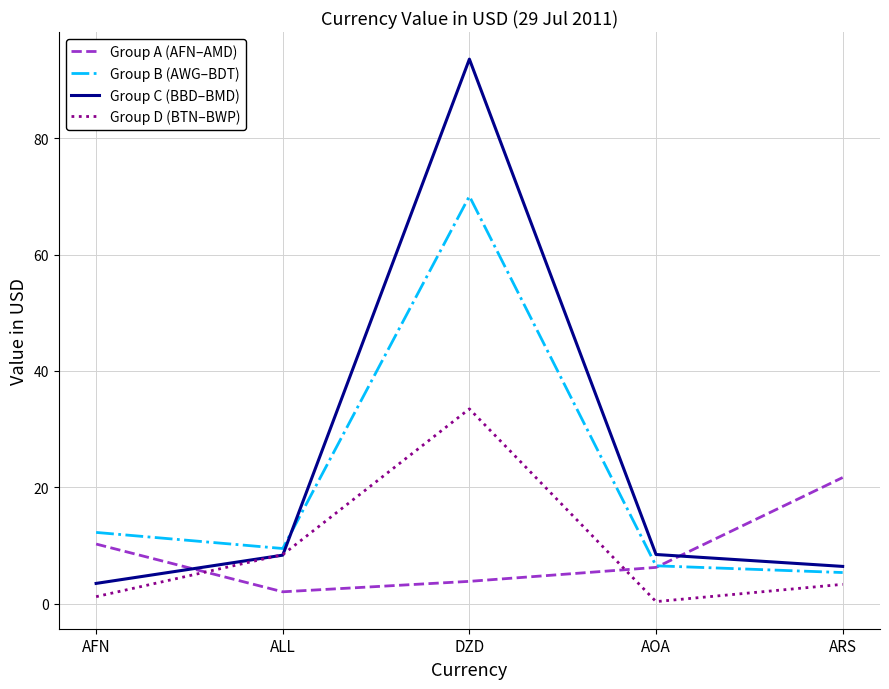

How many times do Group D (BTN–BWP) and Group A (AFN–AMD) cross each other?

2